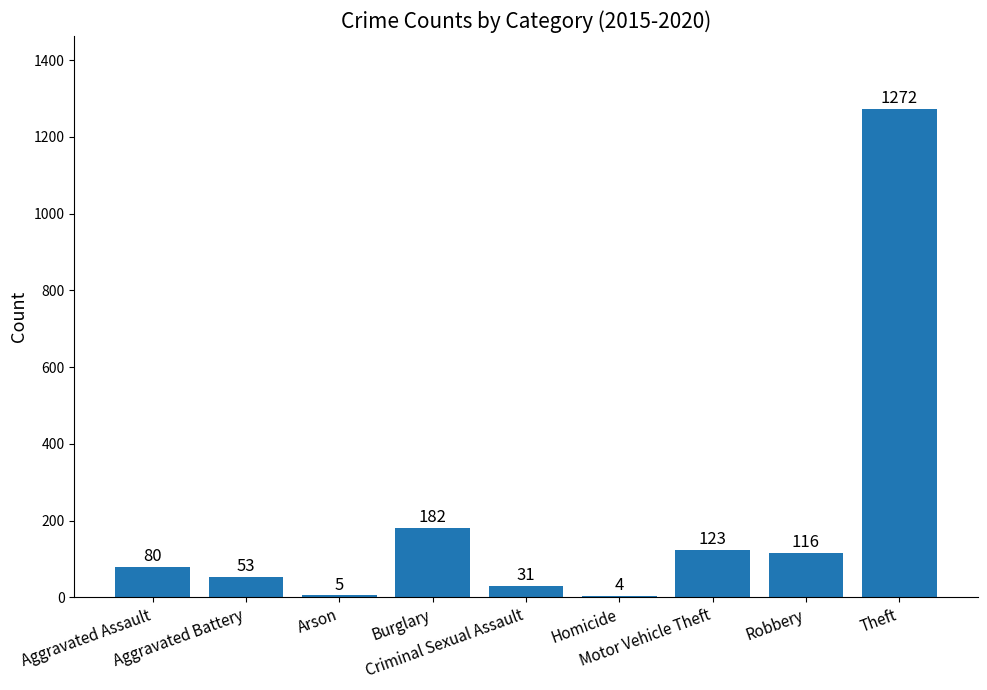

What is the sum of all values?

1866